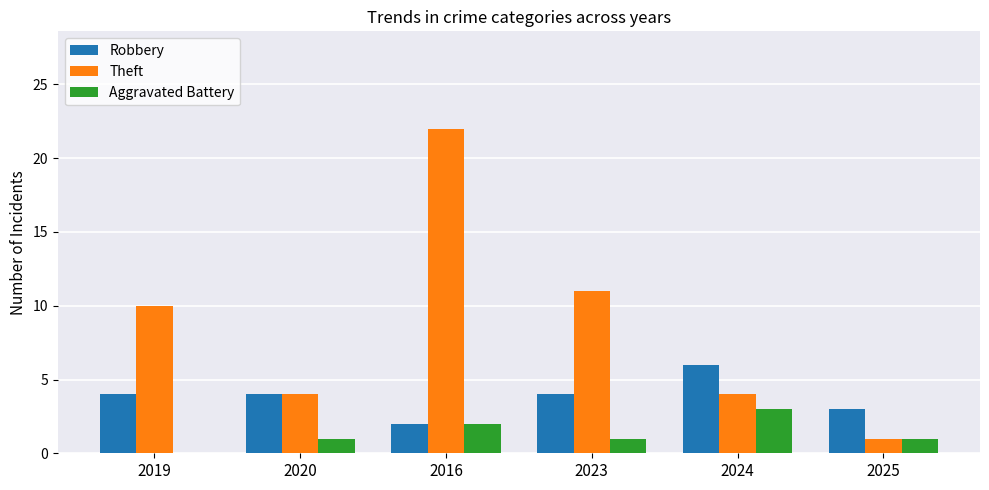

Which series has the largest total across all categories?

Theft